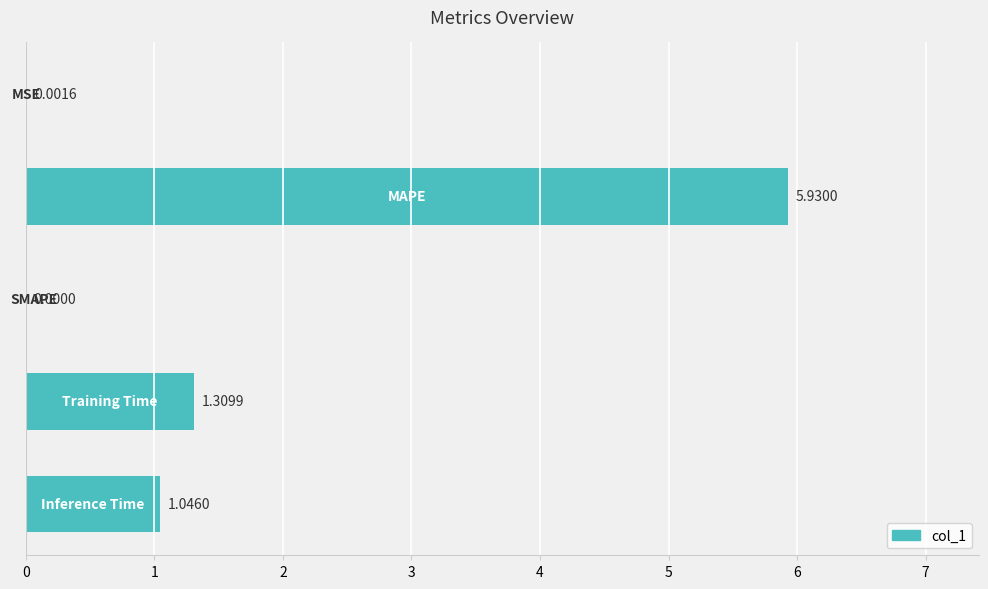

What is the sum of all values?

8.3